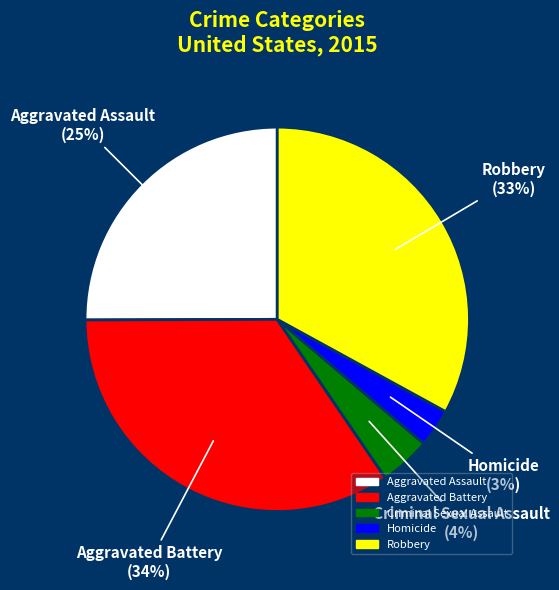

What is the ratio of the value at Aggravated Assault to the value at Aggravated Battery?

0.7